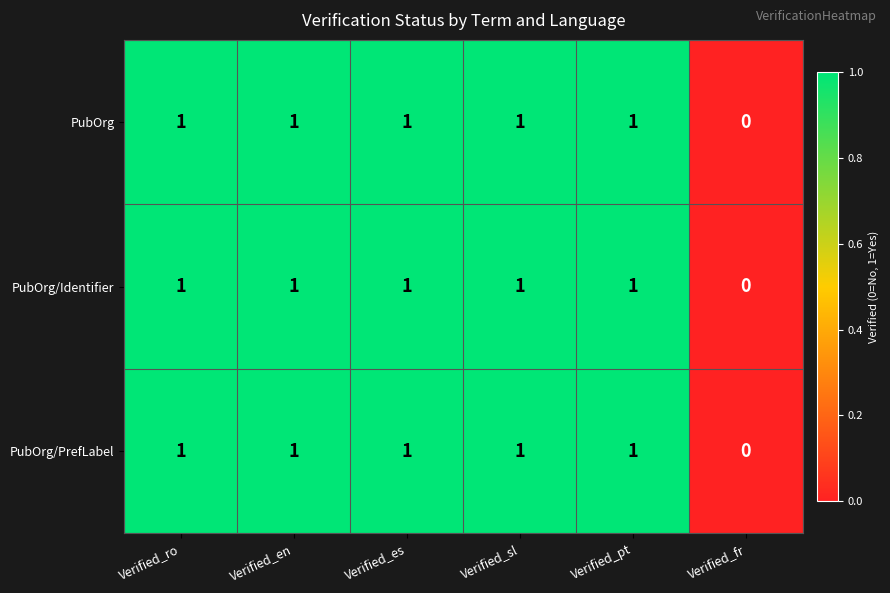

What is the sum of all PubOrg/Identifier values?

5